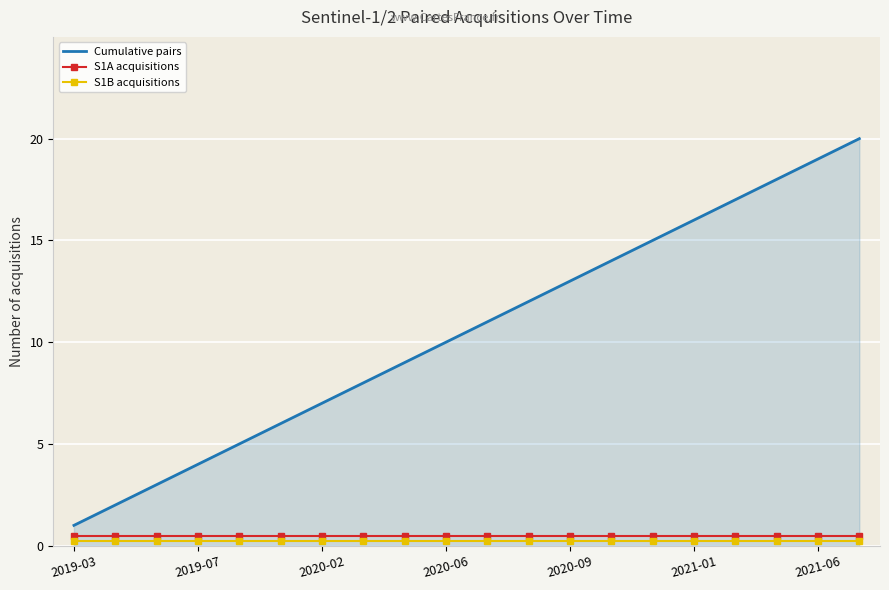

What is the minimum value for S1A acquisitions?

0.5